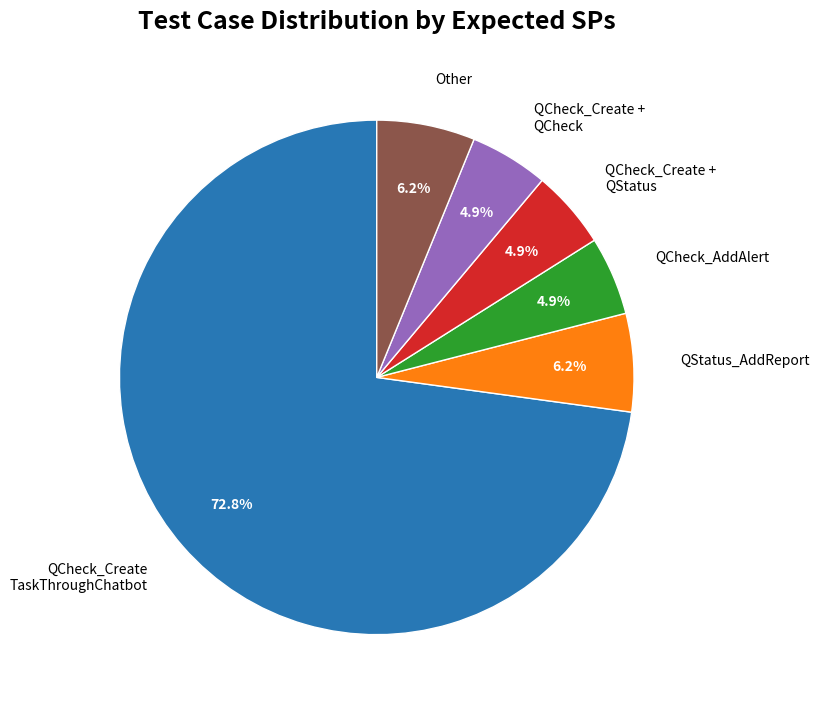

Which has a higher value, QCheck_AddAlert or QStatus_AddReport?

QStatus_AddReport